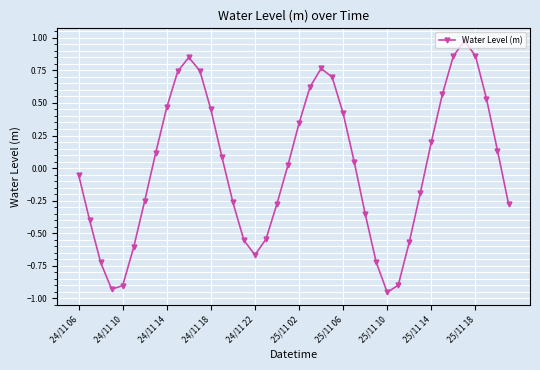

Does the chart display data point markers on the line(s)?

Yes